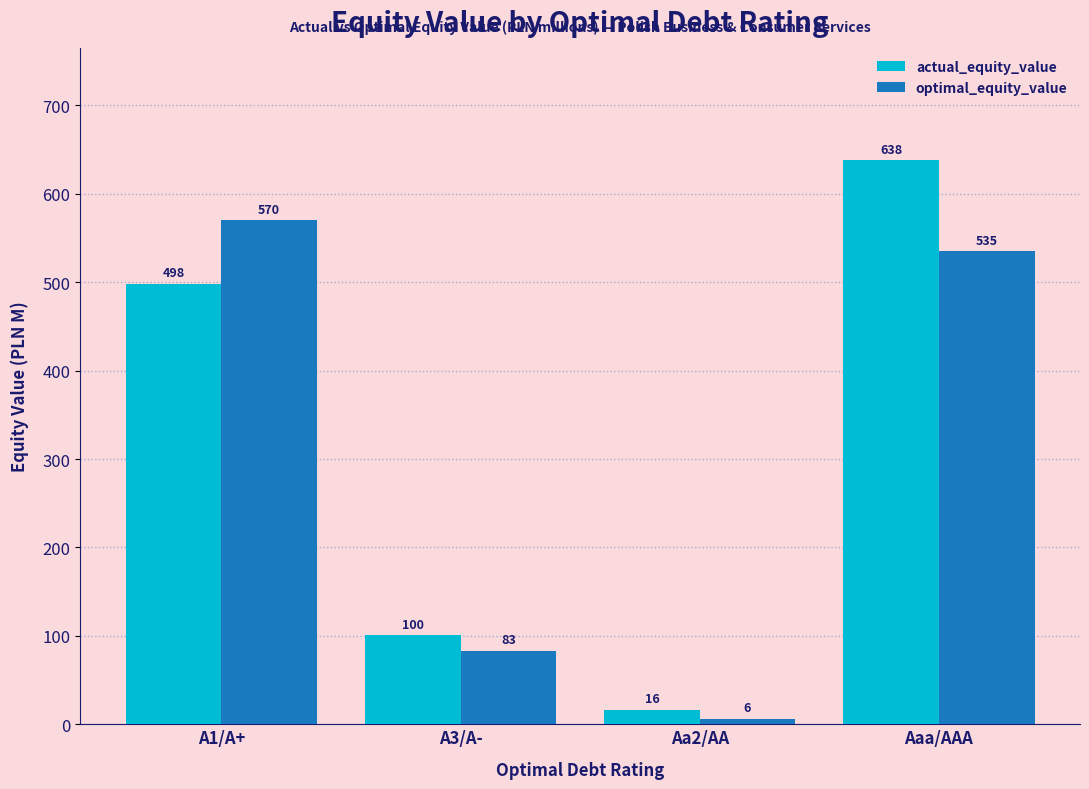

What is the greatest value displayed?

637.7